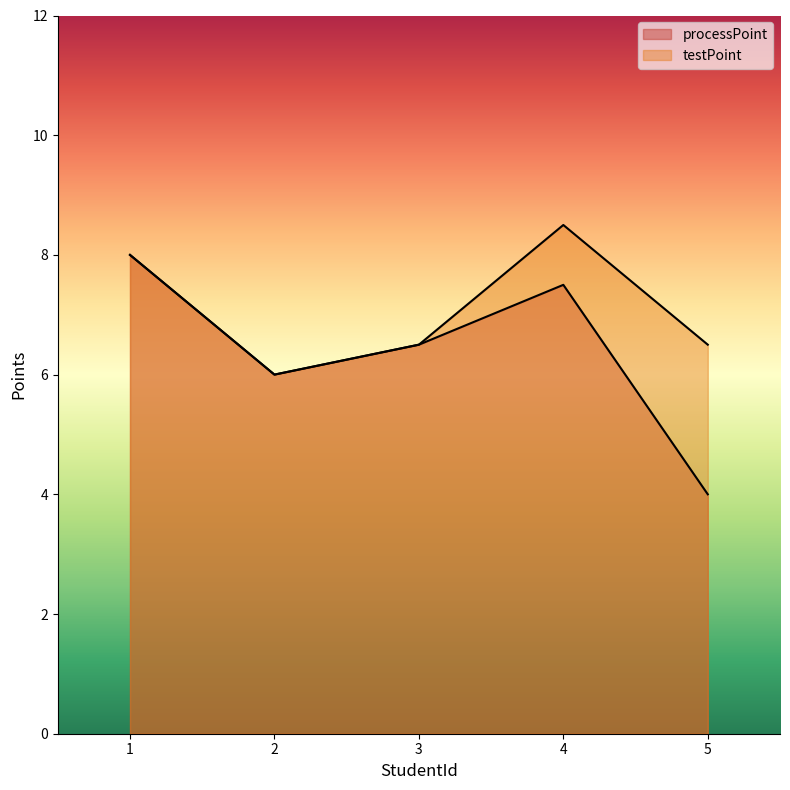

What is the value of the processPoint point at the 2nd from the left?

6.0